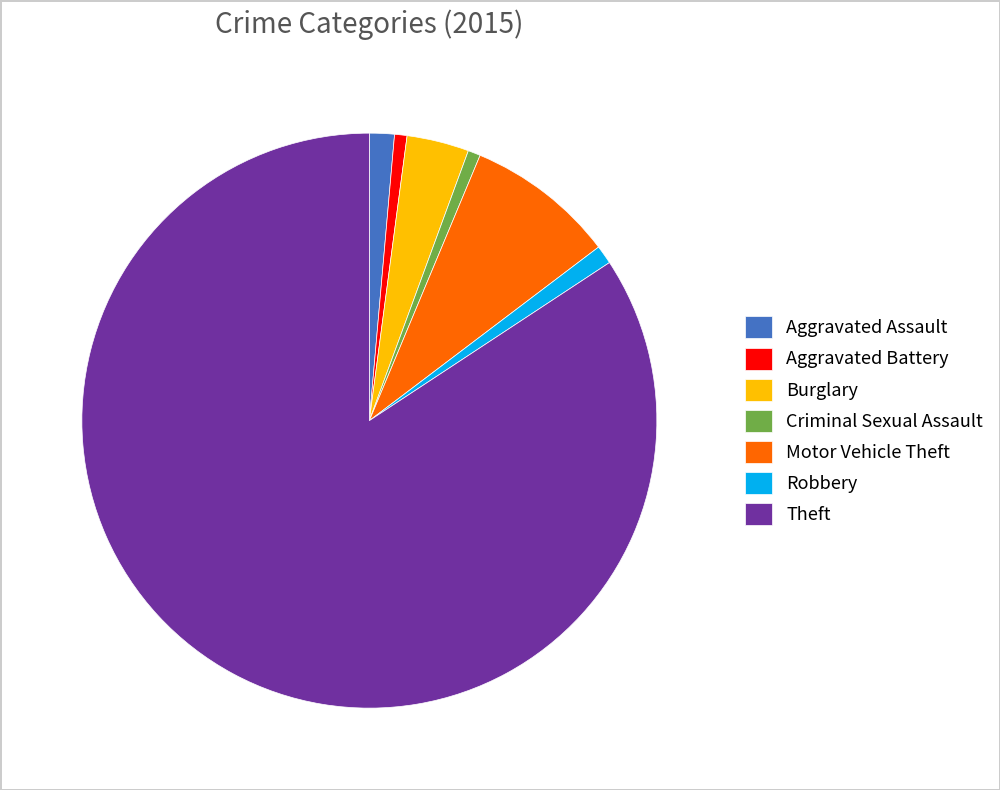

Which category has the biggest portion of the pie?

Theft